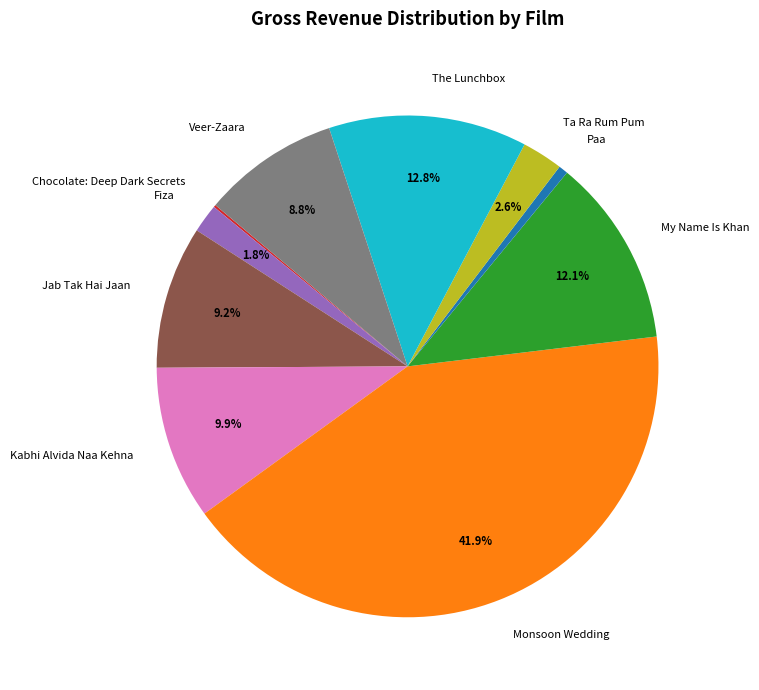

Between My Name Is Khan and Ta Ra Rum Pum, which is larger?

My Name Is Khan